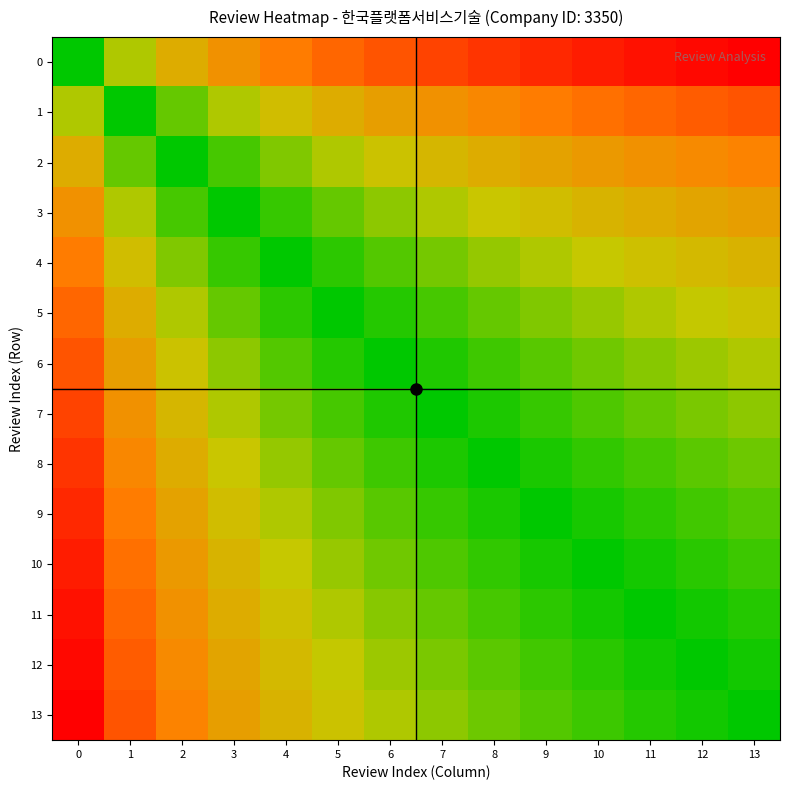

Between 11 and 12, which series saw the biggest shift?

10